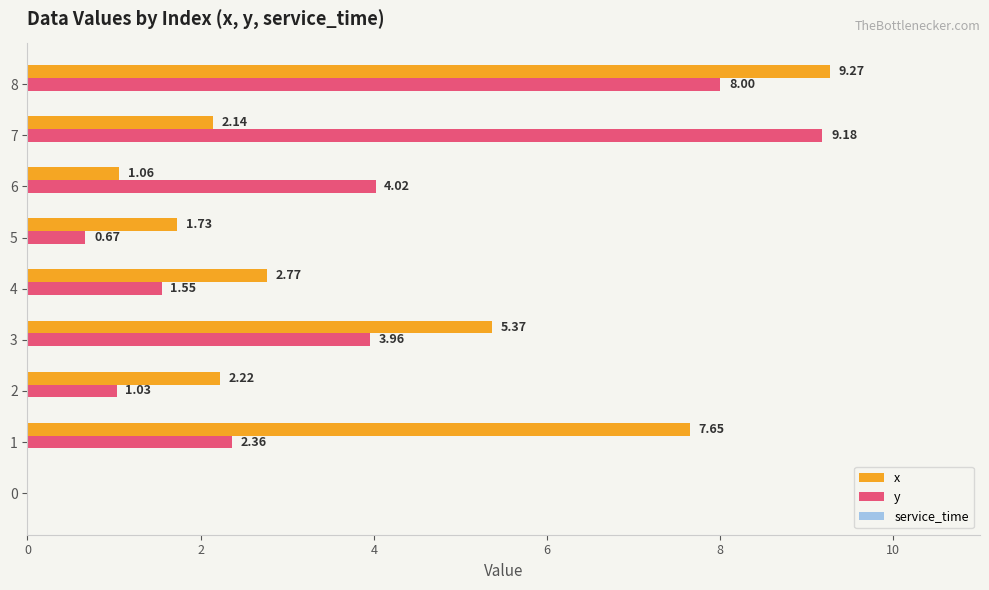

Is the value of y at 1 greater than the value of x at 8?

No